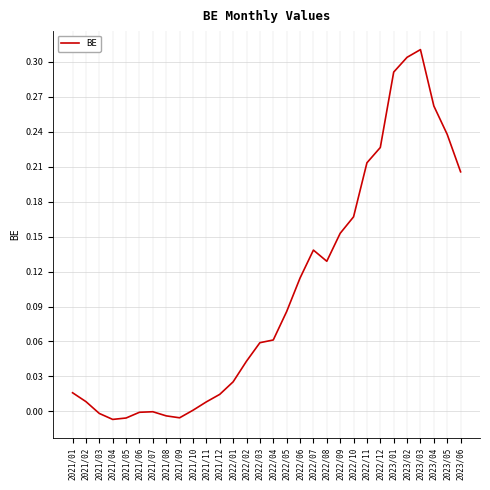

What position from the right is 2022/11?

8